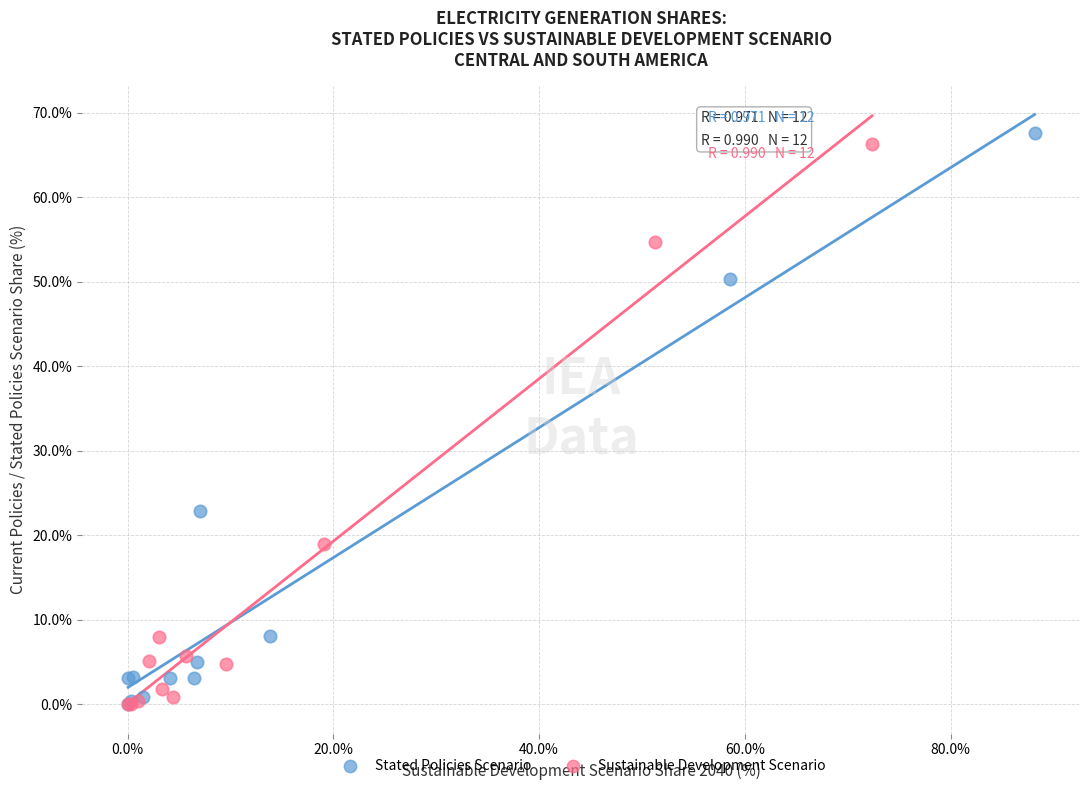

Which series has the widest spread of Y values?

Stated Policies Scenario